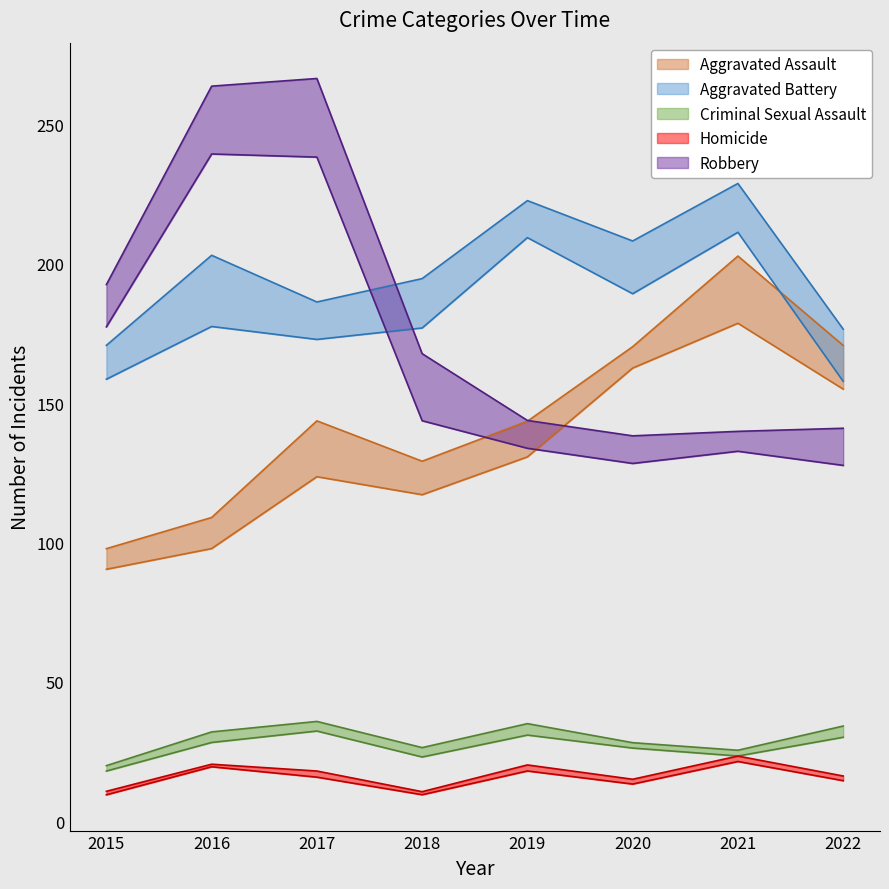

What is the difference between the Aggravated Battery values at 2022 and 2018?

19.1